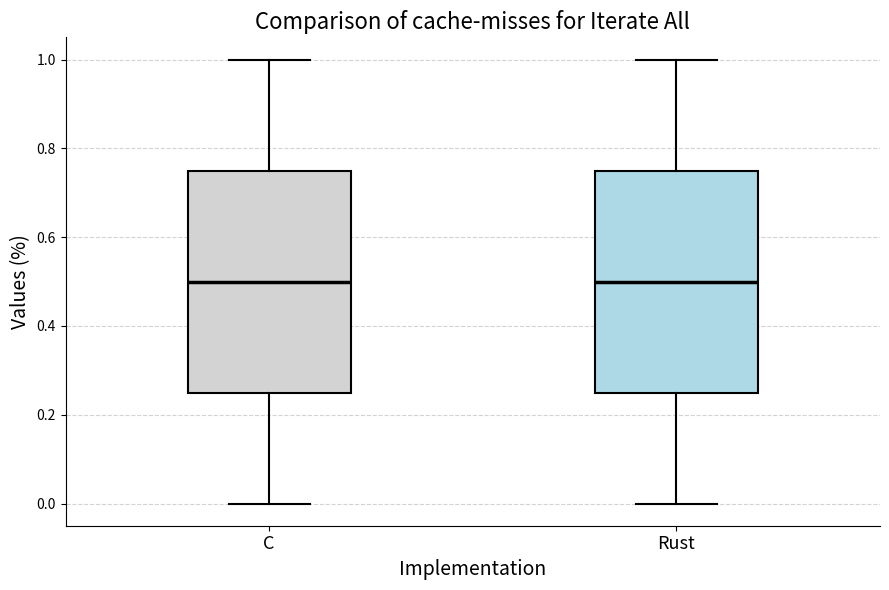

Reading left to right, transcribe this box plot: for each box, give where its median line is, the range the box spans, and where its two whiskers end, as read against the y-axis. The values are not printed on the chart, so give them approximately, as read against the axis.

C: median 0.50, box 0.26 to 0.76, whiskers 0.00 to 1.00
Rust: median 0.50, box 0.26 to 0.76, whiskers 0.00 to 1.00